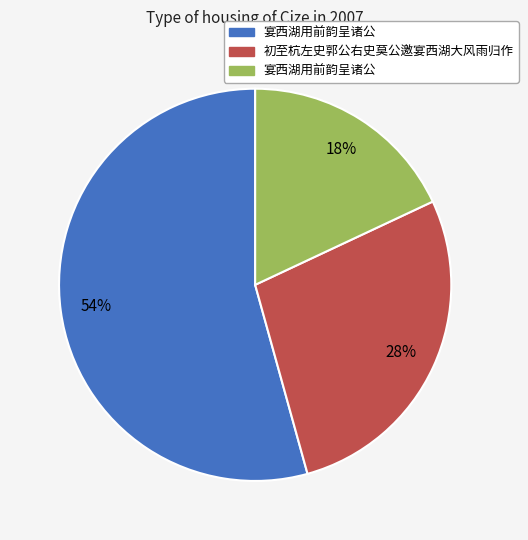

Does any single category account for the majority?

Yes